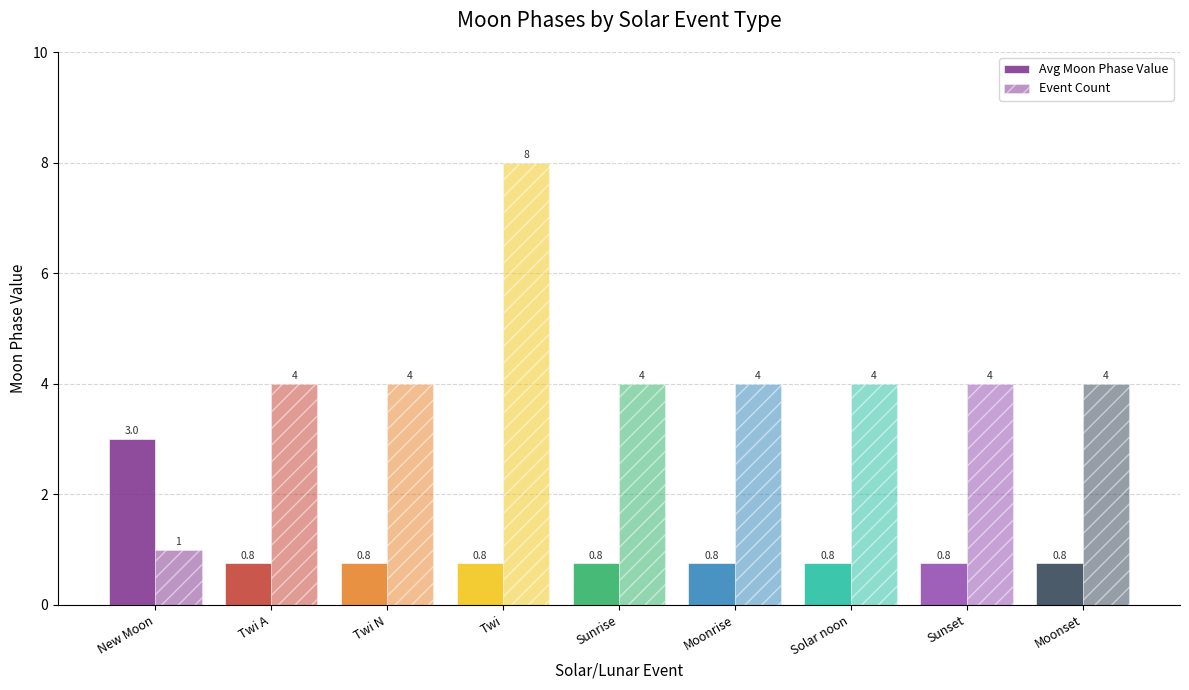

The Event Count series shows 5.8 at Twi A. True or false?

False